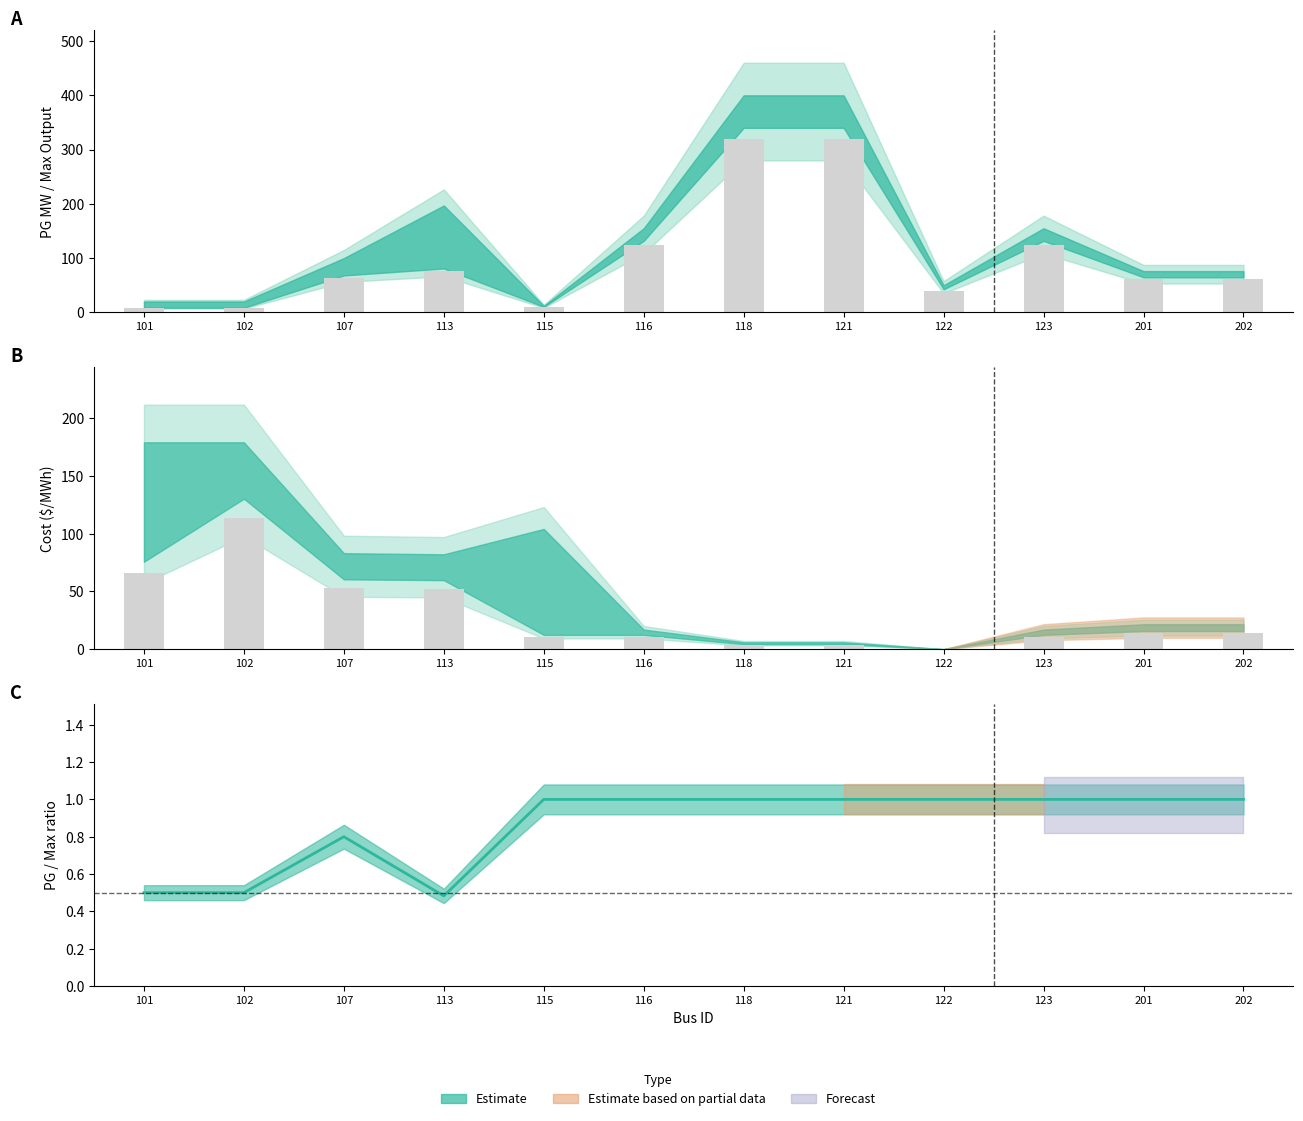

Between 118 and 102, which is larger?

118